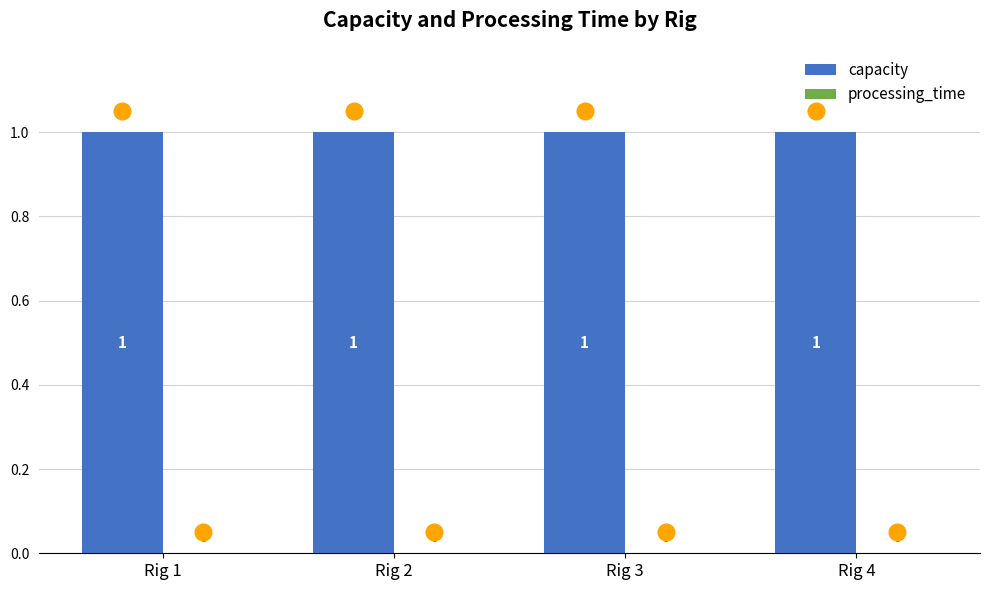

What is the lowest value of the capacity series?

1